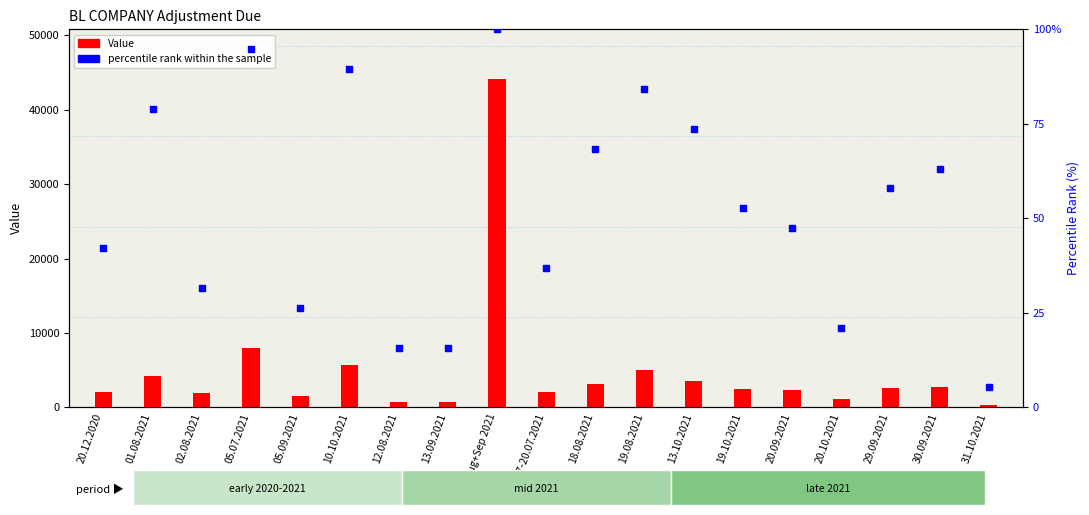

Which series reaches the minimum Y coordinate?

percentile rank within the sample